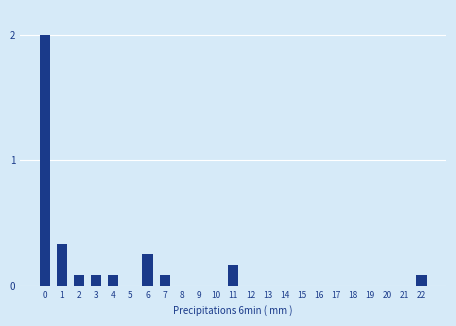

Is it true that the value at 21 is 0.0?

True